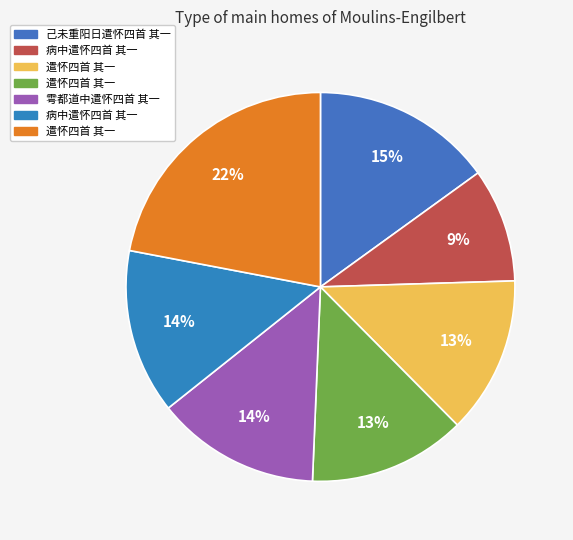

Rank the categories by value from lowest to highest.

病中遣怀四首 其一, 遣怀四首 其一, 遣怀四首 其一, 雩都道中遣怀四首 其一, 病中遣怀四首 其一, 己未重阳日遣怀四首 其一, 遣怀四首 其一